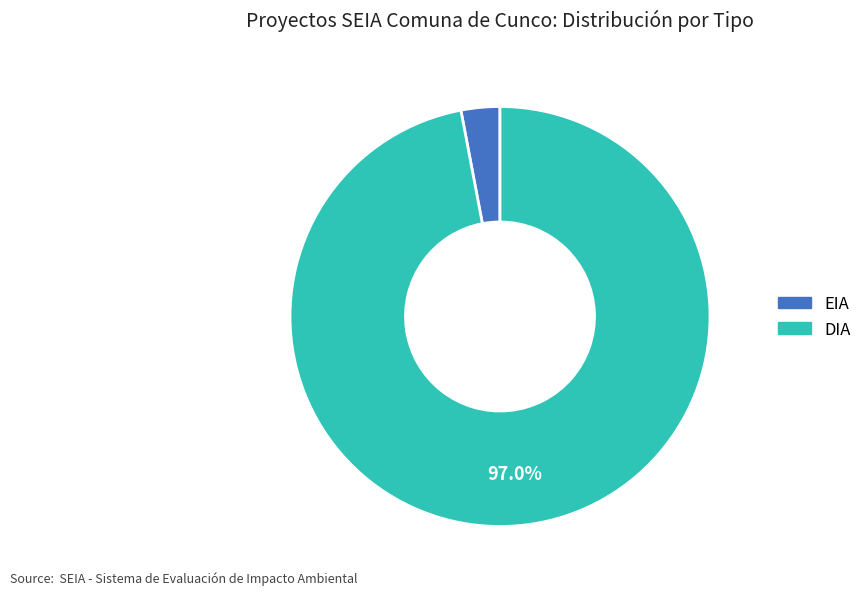

Count the number of slices in the pie.

2